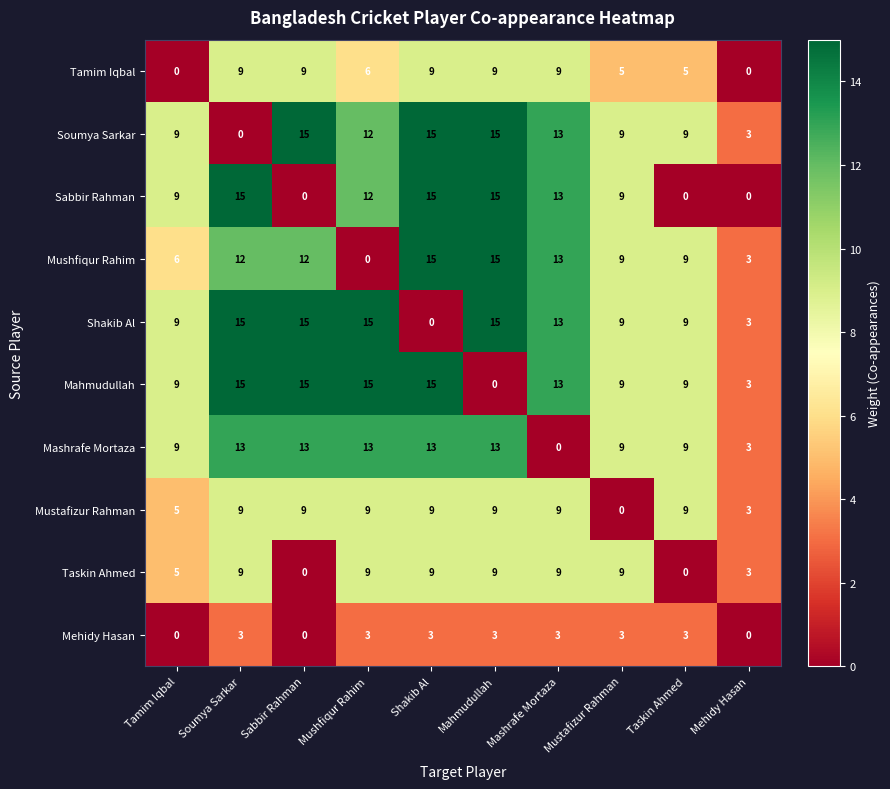

Which series changed the most between Mahmudullah and Mehidy Hasan?

Sabbir Rahman